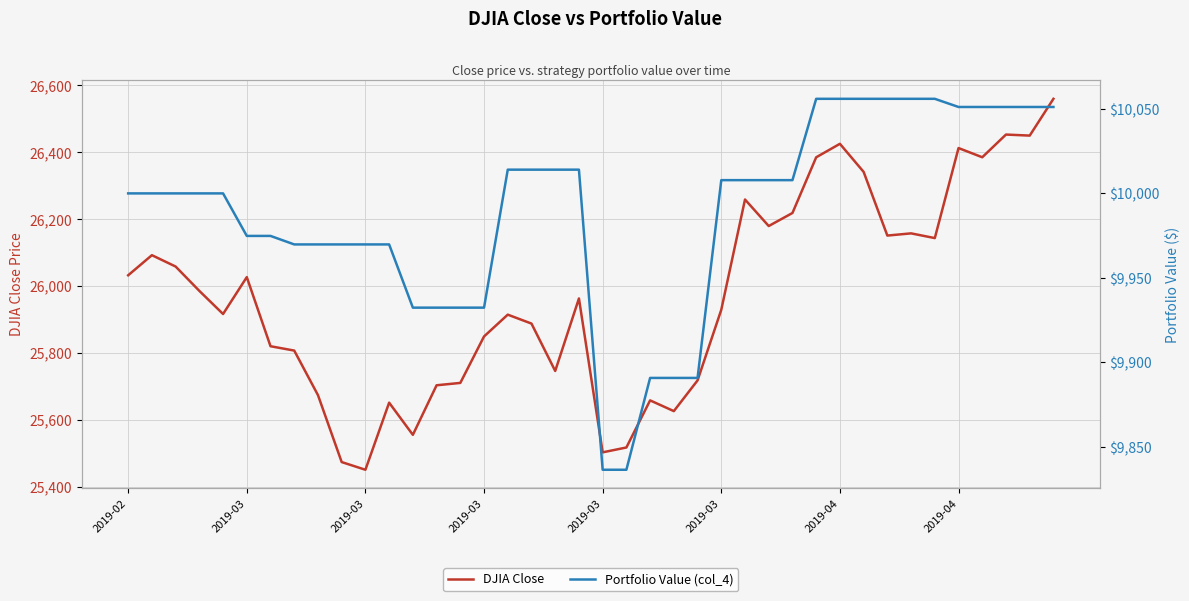

Is the value of Portfolio Value (col_4) at 2019-03 greater than the value of DJIA Close at 27?

No